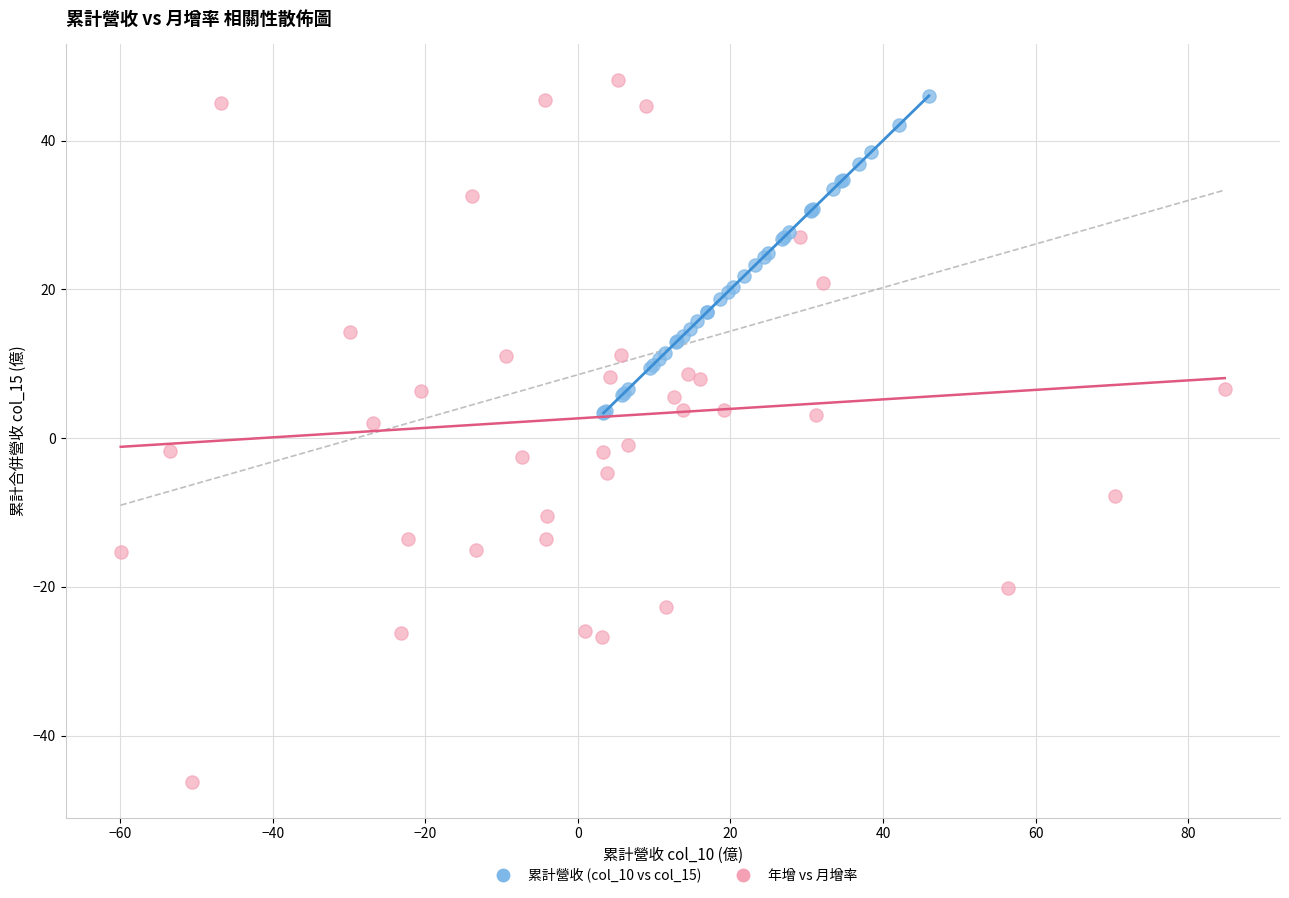

Which series has the largest Y range (max minus min)?

年增 vs 月增率